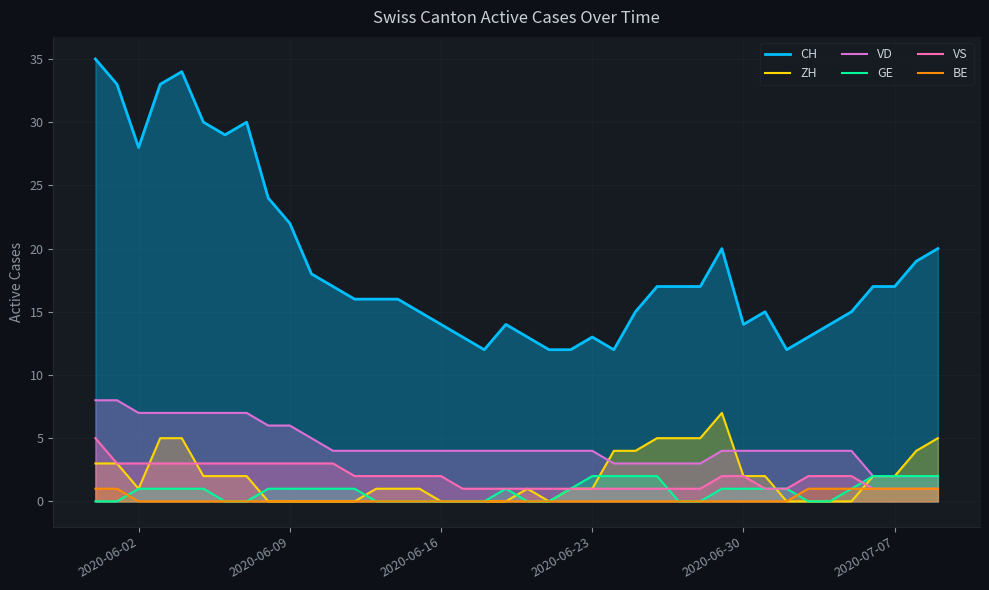

What is the difference between the second highest and second lowest values in the BE series?

1